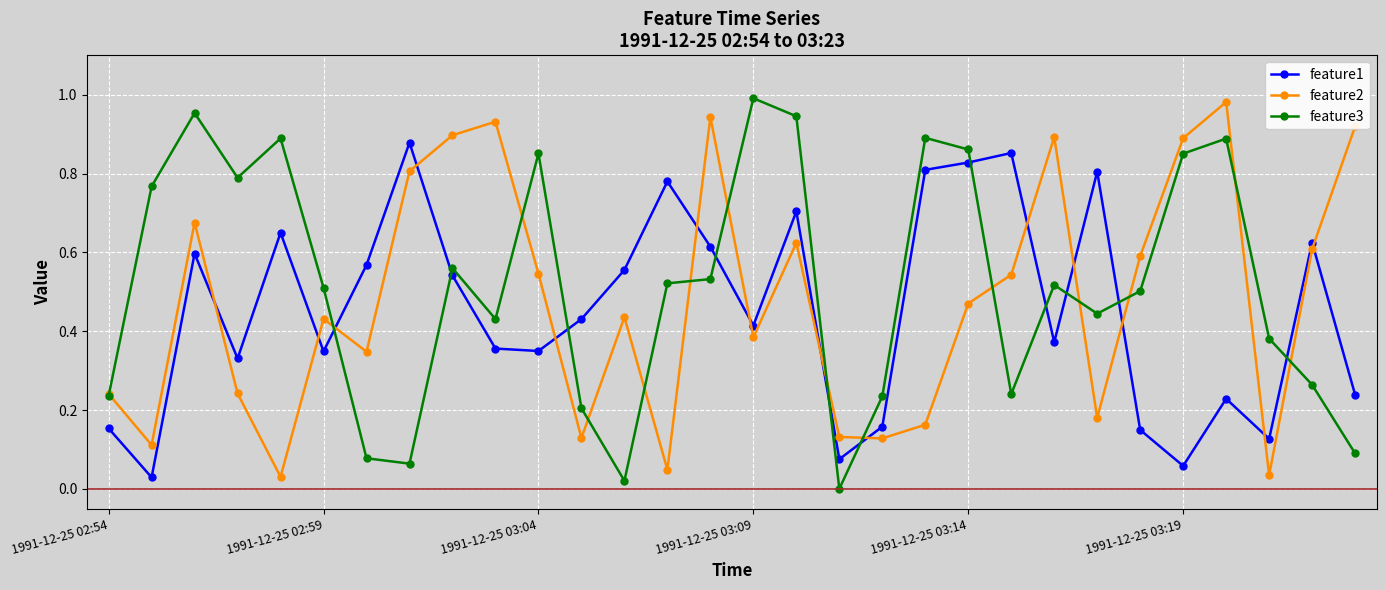

Count the number of data series in this chart.

3